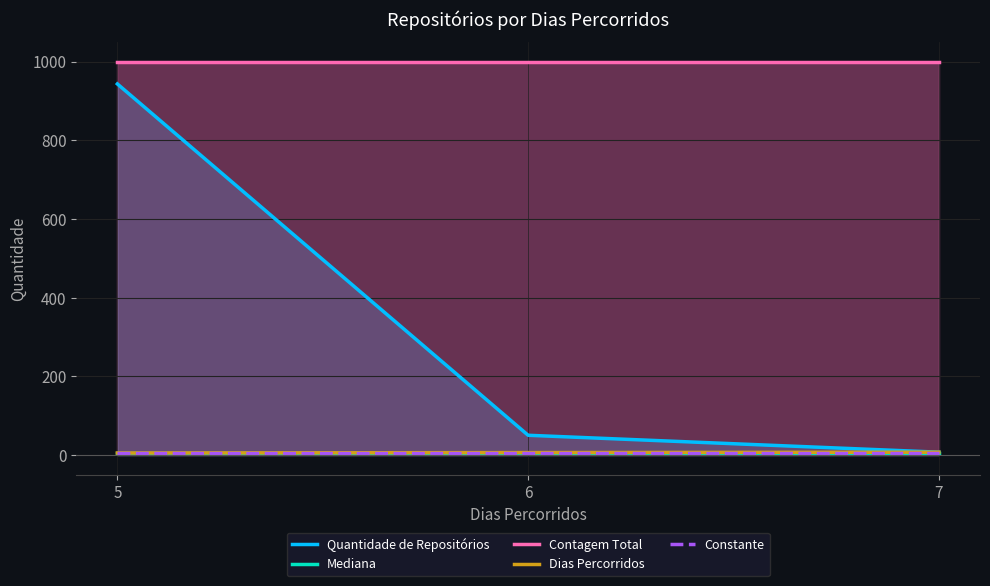

Which series has the largest total across all categories?

Contagem Total